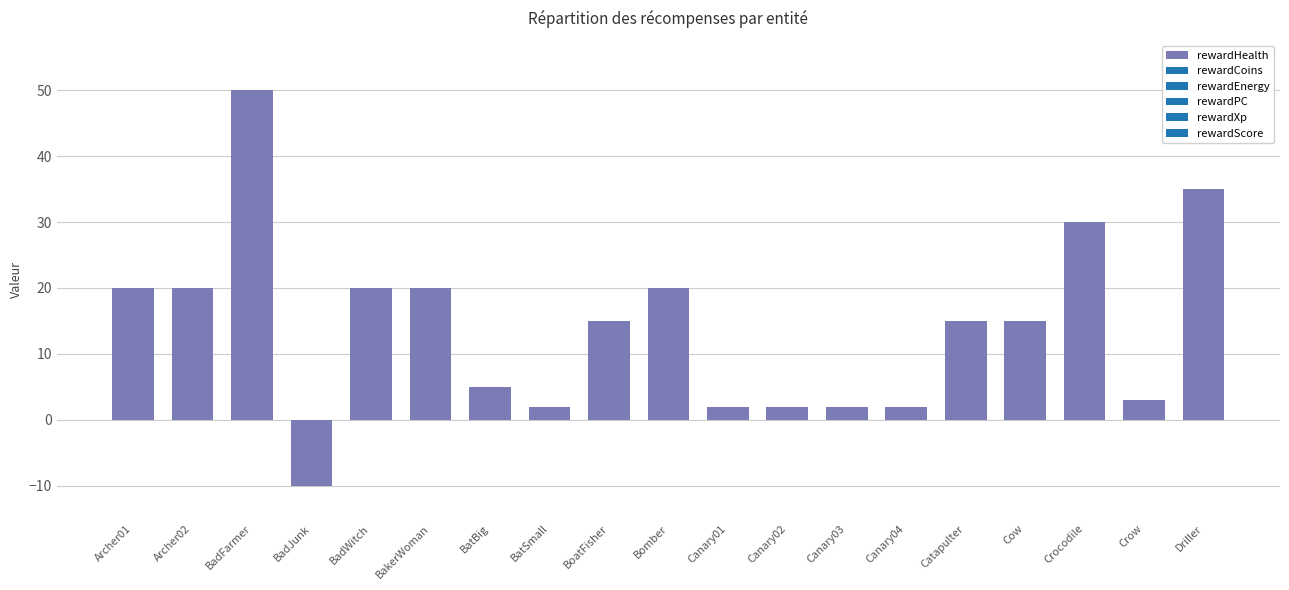

The chart shows a value of 2 at BatSmall. True or false?

True